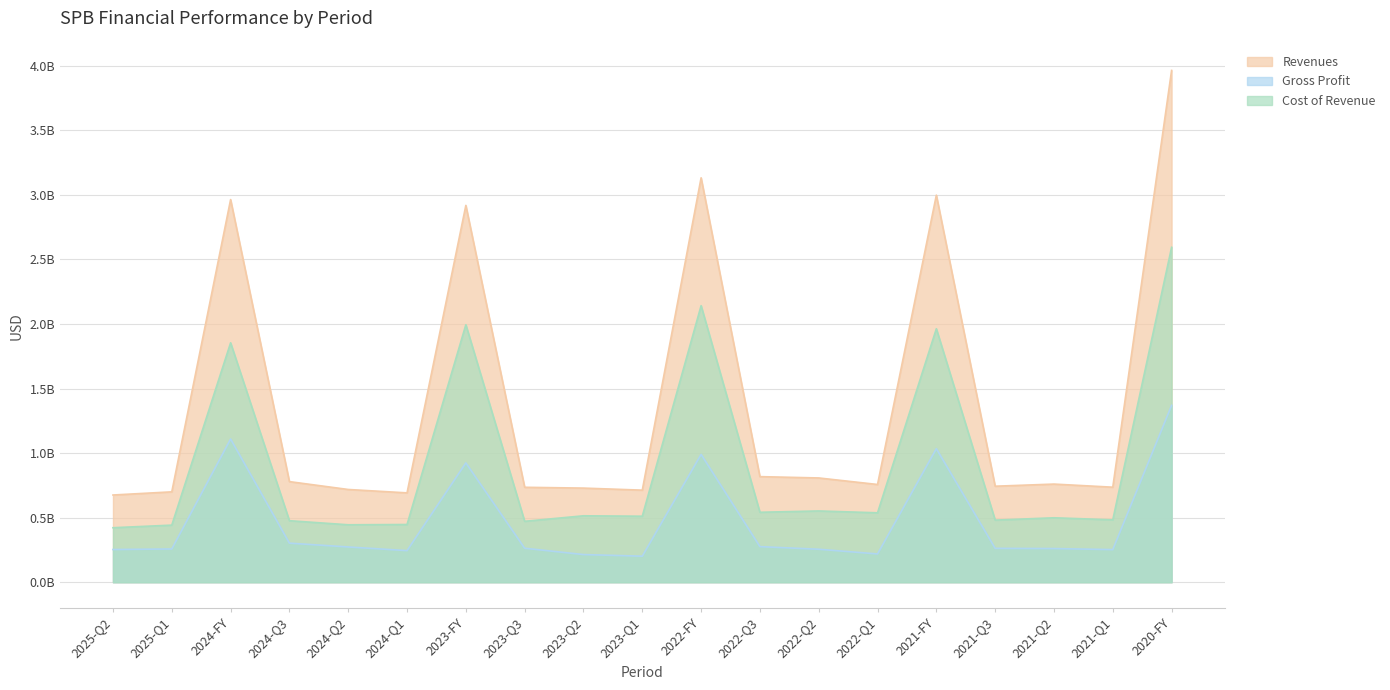

Reading right to left, what are all the values shown in this chart?

Revenues: 3964200000	736200000	760300000	743800000	2998100000	757200000	807800000	818000000	3132500000	713300000	729200000	735500000	2918800000	692200000	718500000	779400000	2963900000	700200000	675700000
Gross Profit: 1369900000	252800000	261000000	262600000	1034600000	219300000	255600000	276000000	990400000	201900000	214500000	263500000	924300000	244900000	273400000	302800000	1109300000	257800000	253400000
Cost of Revenue: 2594300000	483400000	499300000	481200000	1963500000	537900000	552200000	542000000	2142100000	511400000	514700000	472000000	1994500000	447300000	445100000	476600000	1854600000	442400000	422300000